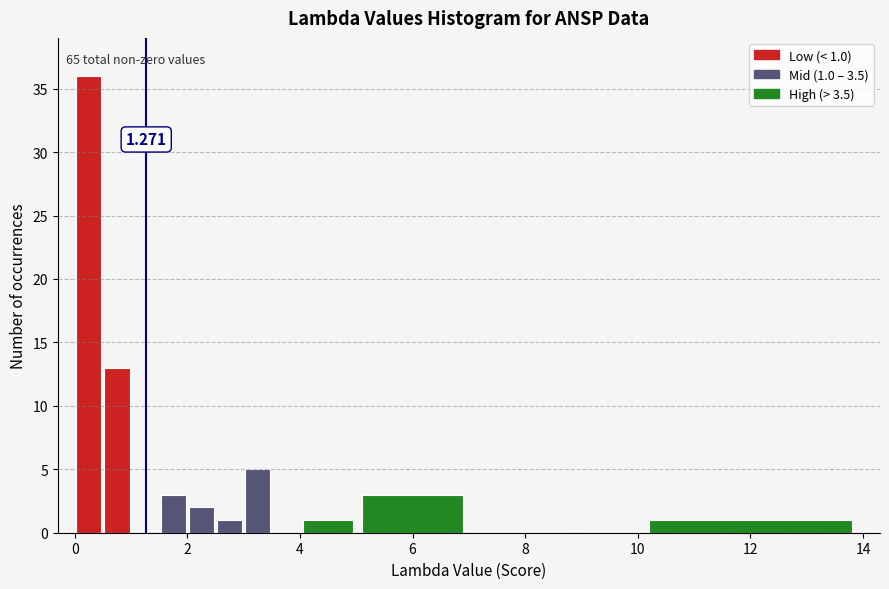

Read against the x-axis, roughly where is the centre of the tallest bar?

0.2